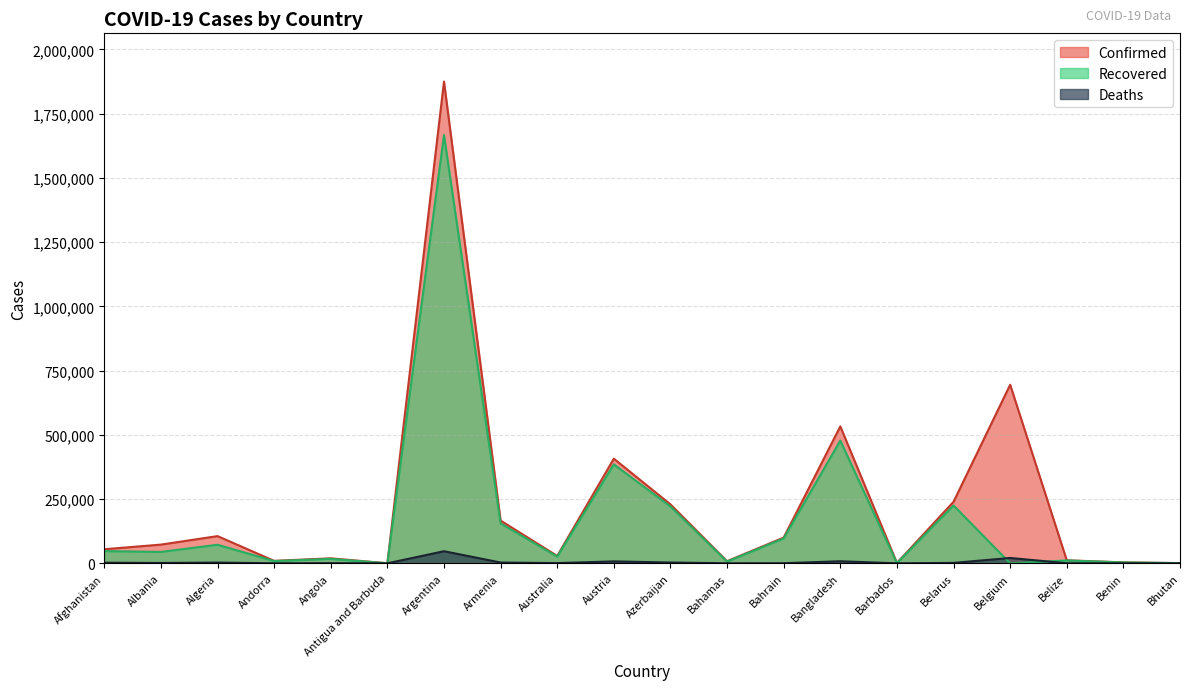

What are all the series names shown in the legend?

Confirmed, Recovered, Deaths